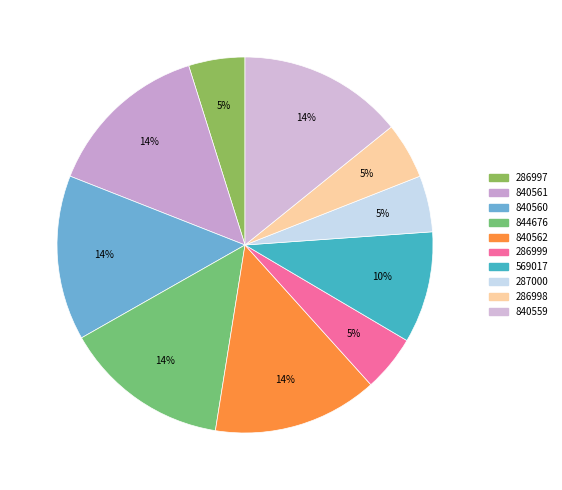

Count the number of slices in the pie.

10